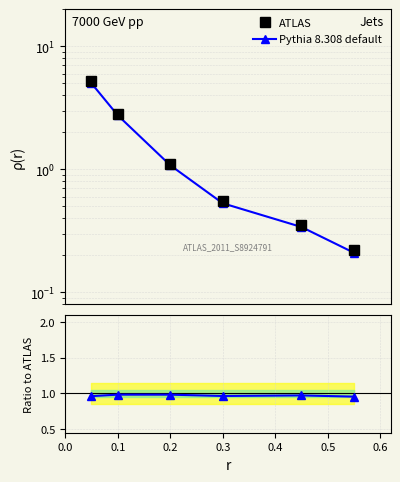

Reading left to right, list all the values displayed in this chart.

ATLAS: 5.2	2.8	1.1	0.6	0.3	0.2
Pythia 8.308 default: 5.0	2.8	1.1	0.5	0.3	0.2
Ratio to ATLAS: 1.0	1.0	1.0	1.0	1.0	1.0